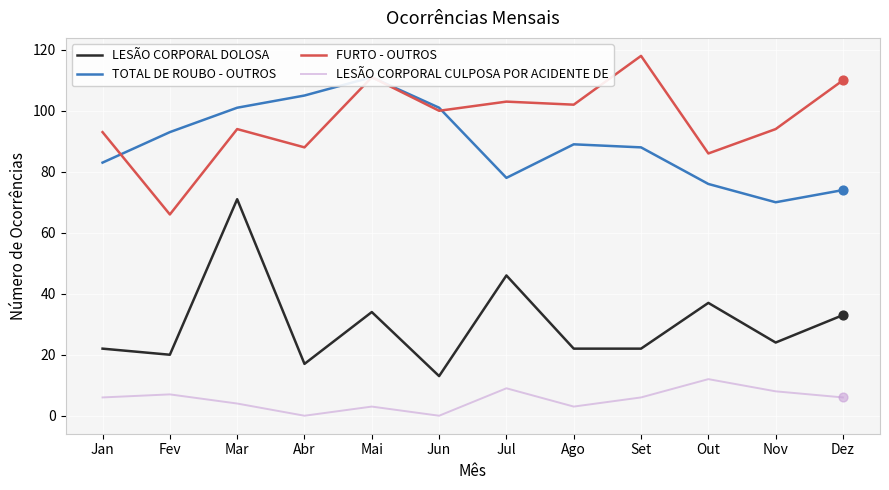

Which series has the largest Y range (max minus min)?

LESÃO CORPORAL DOLOSA